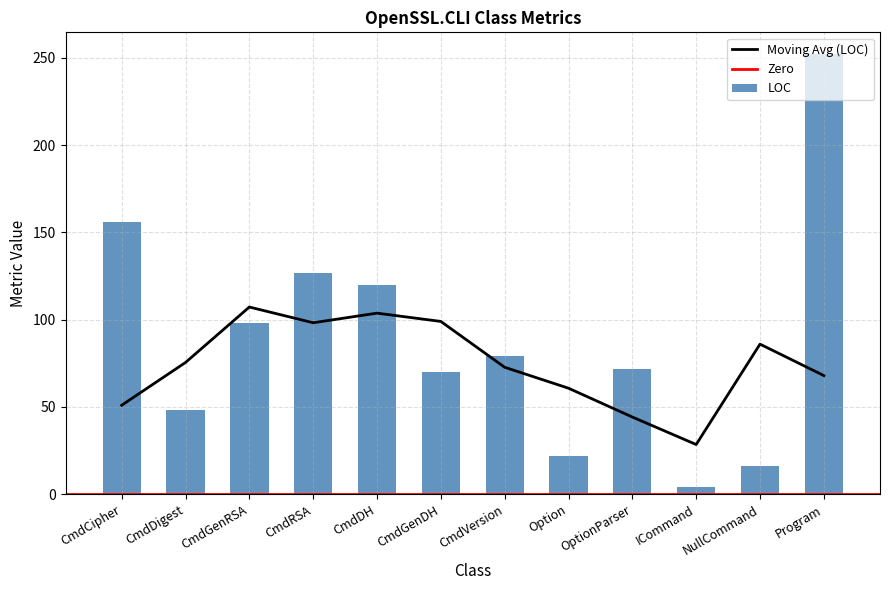

Is it true that WMC equals 29.0 at CmdCipher?

False